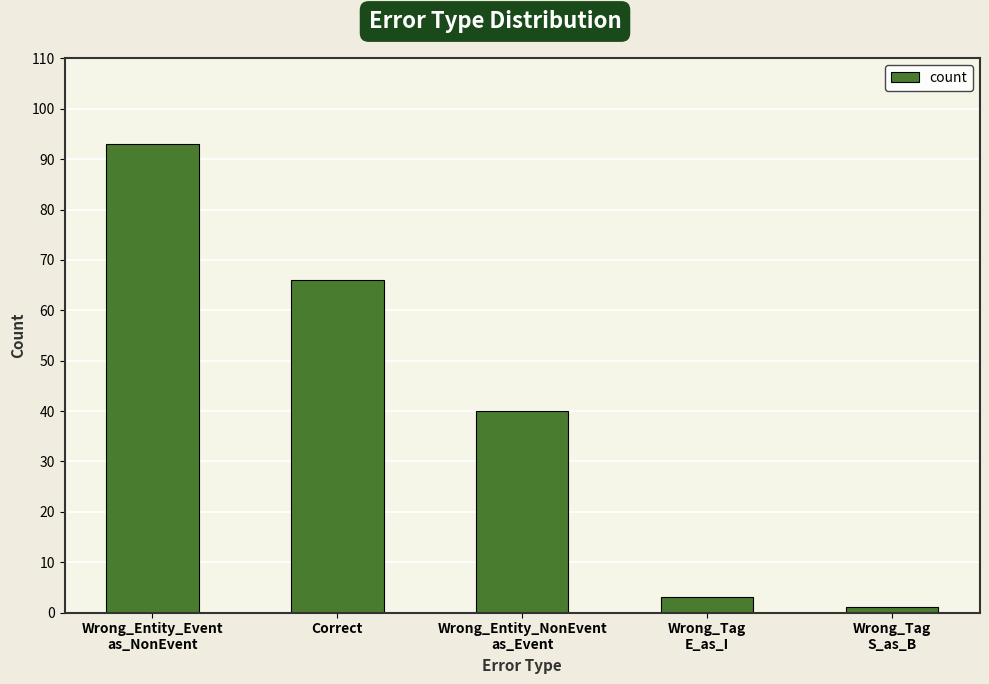

Which label corresponds to the largest value in the chart?

Wrong_Entity_Event
as_NonEvent